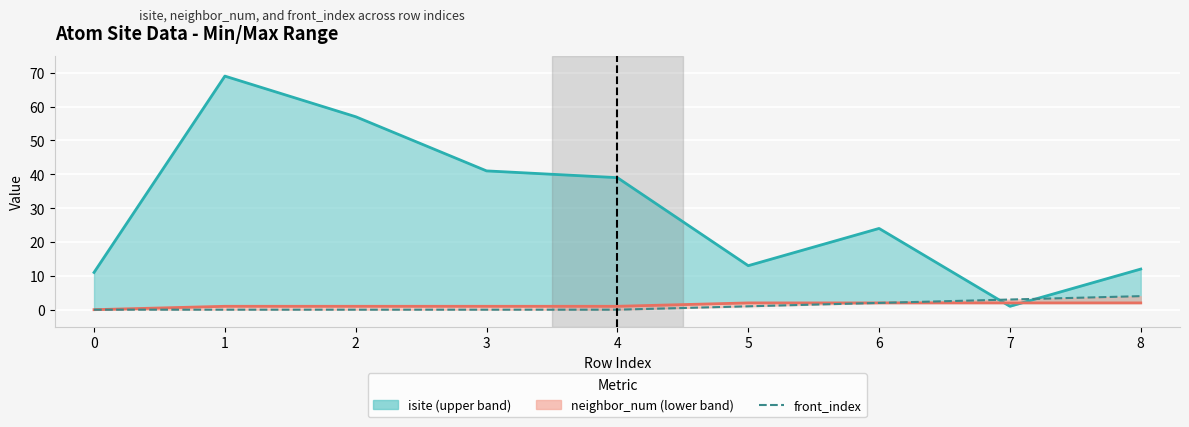

Is it true that neighbor_num line equals 2 at 7?

True